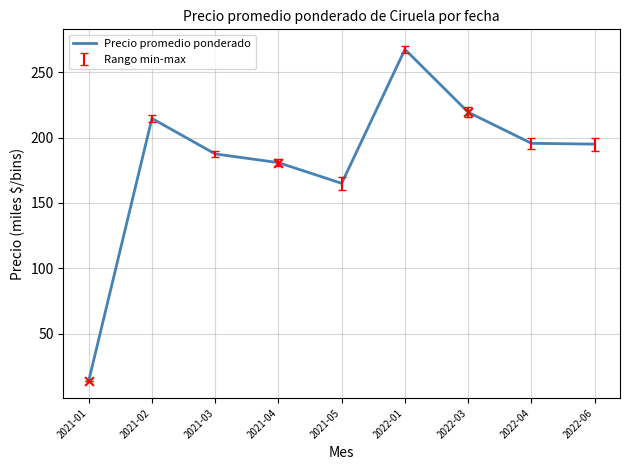

Approximately how many times larger is the value at 2021-01 compared to 2021-05?

0.1